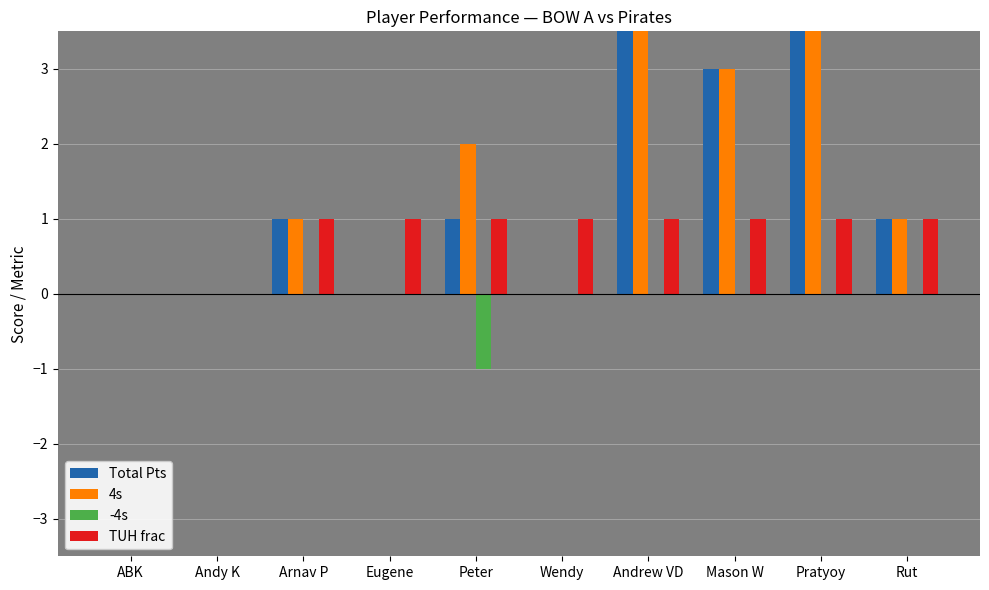

List the series in order of their peak value, highest first.

Total Pts, 4s, TUH frac, -4s